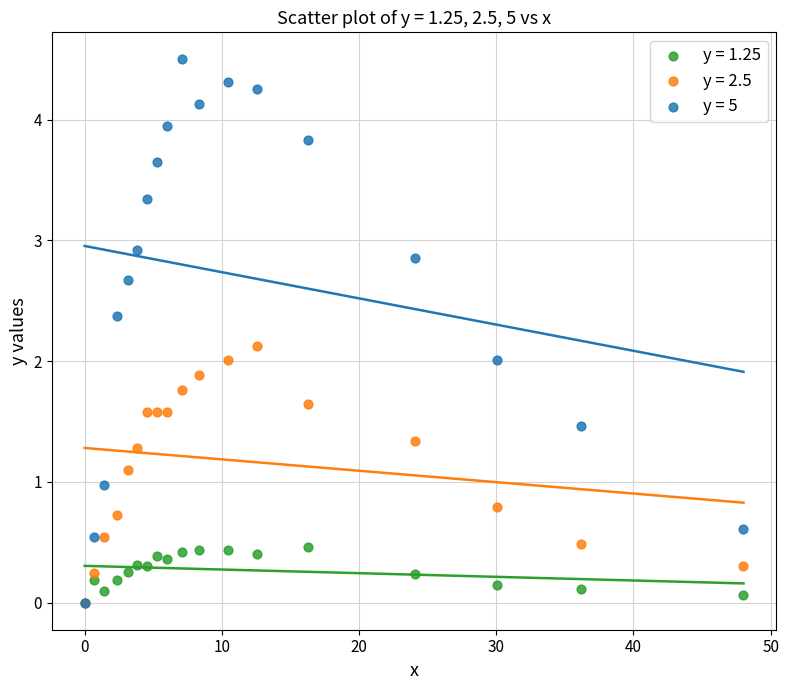

What are all the series names shown in the legend?

y = 1.25, y = 2.5, y = 5